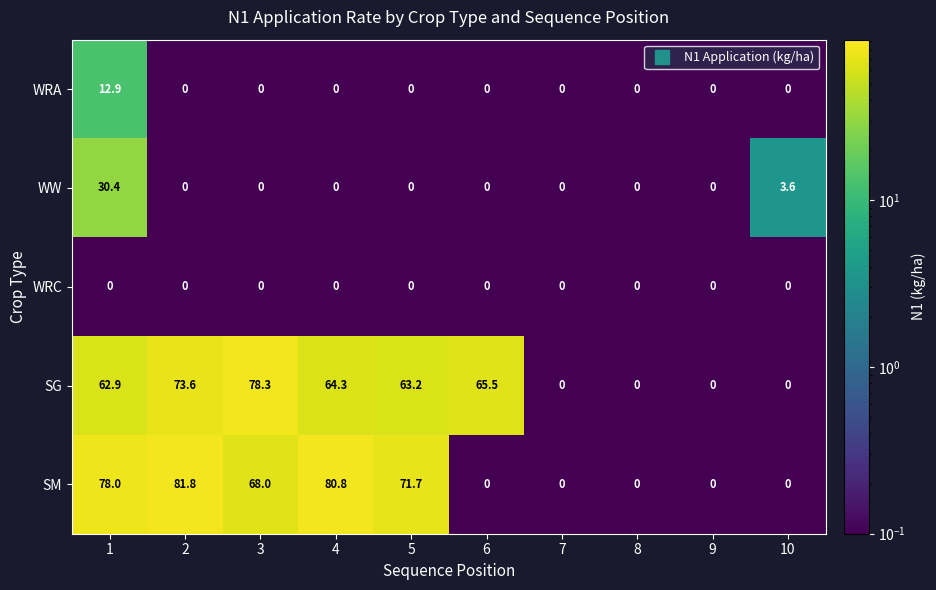

List the series in order of their peak value, lowest first.

WRC, WRA, WW, SG, SM